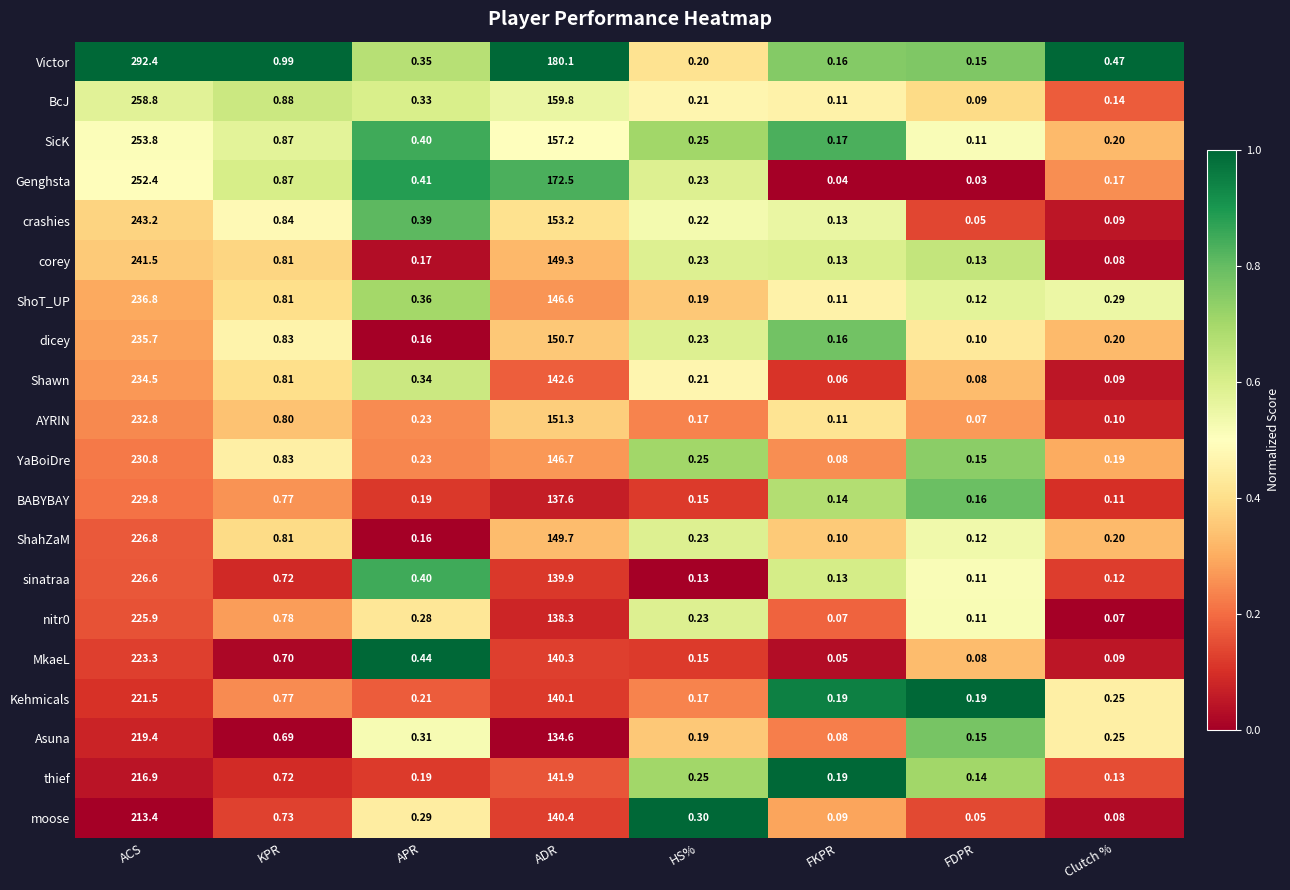

Between HS% and FKPR, which series saw the biggest shift?

moose